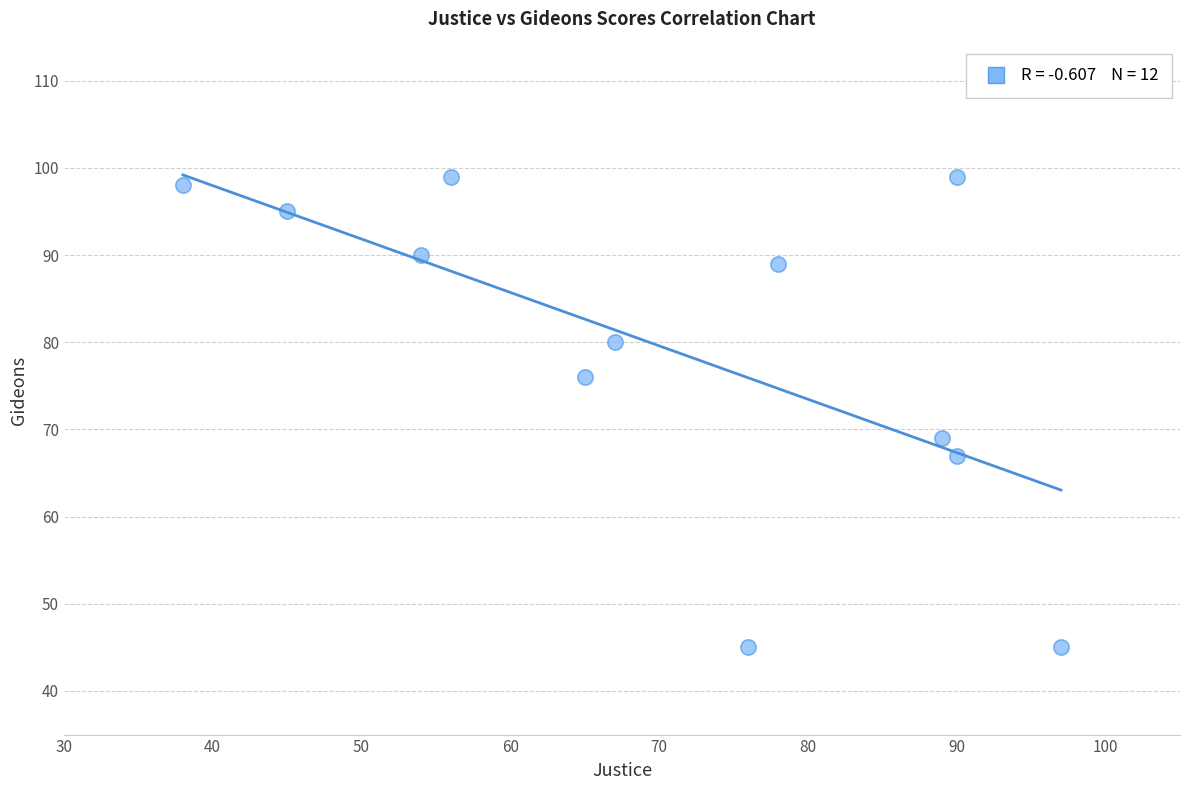

What Y value in the scatter plot is closest to 72?

69